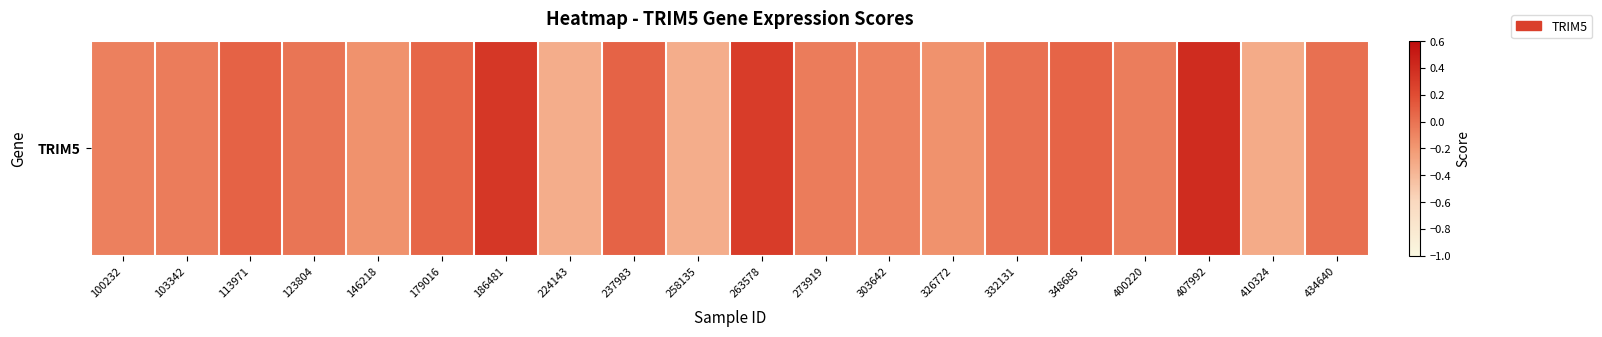

True or false: the data shows -0.1 at 326772.

False